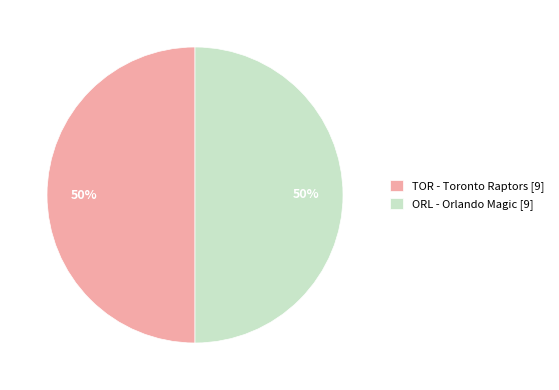

Approximately how many times larger is the value at TOR - Toronto Raptors [9] compared to ORL - Orlando Magic [9]?

1.0